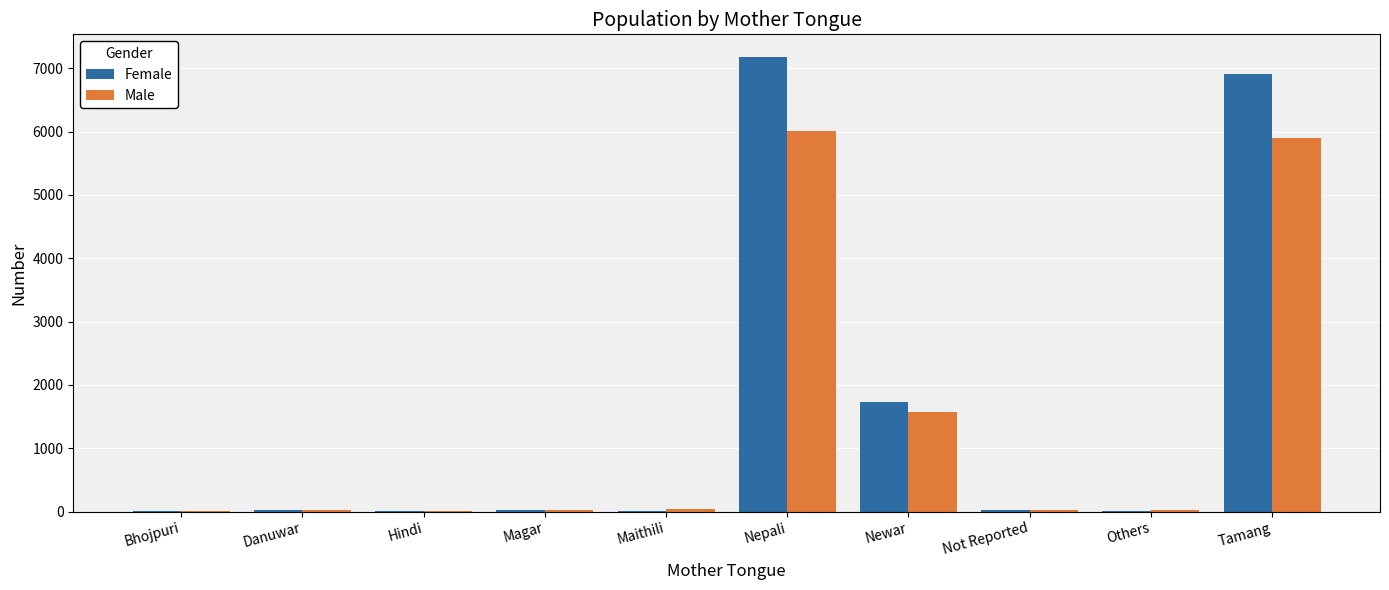

What value does the Male series have at Newar?

1565